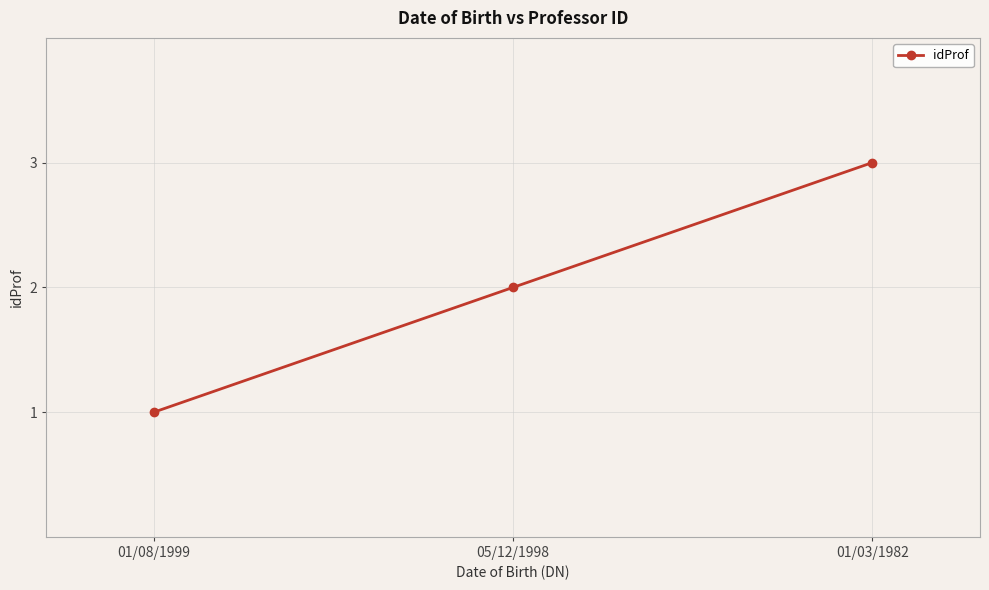

What is the label of the 1st point from the right?

01/03/1982